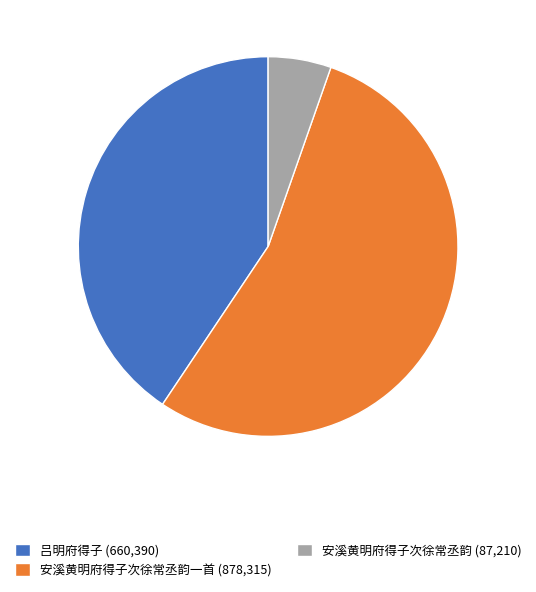

True or false: 安溪黄明府得子次徐常丞韵 (87,210) accounts for 1% of the total.

False